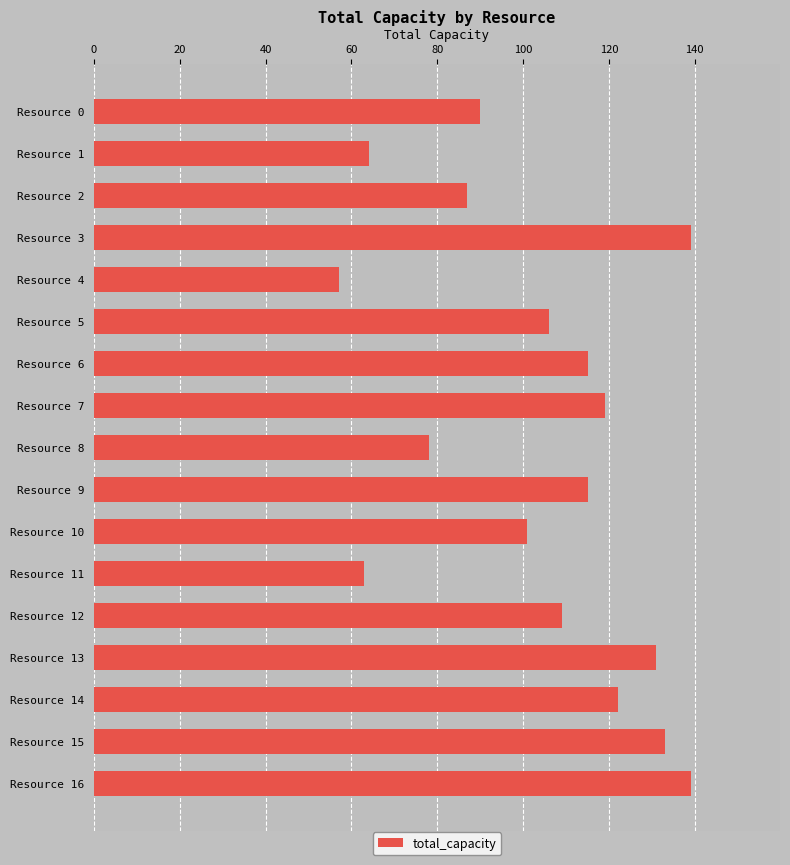

Reading top to bottom, extract all data points from this chart.

90	64	87	139	57	106	115	119	78	115	101	63	109	131	122	133	139